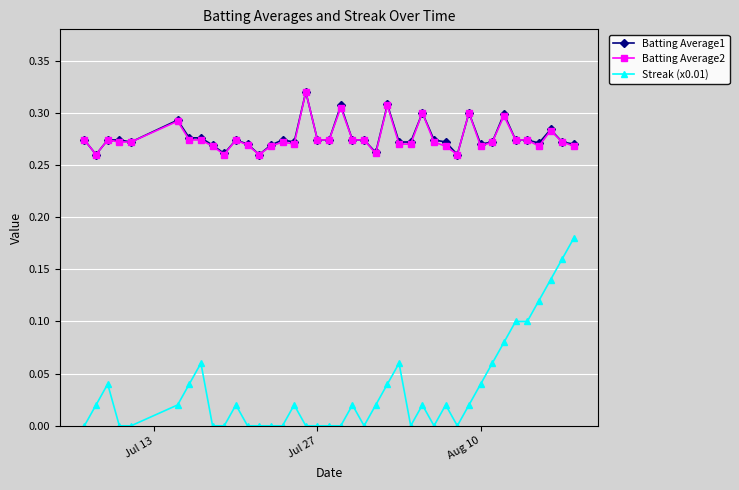

Which series has the widest spread of values?

Streak (x0.01)